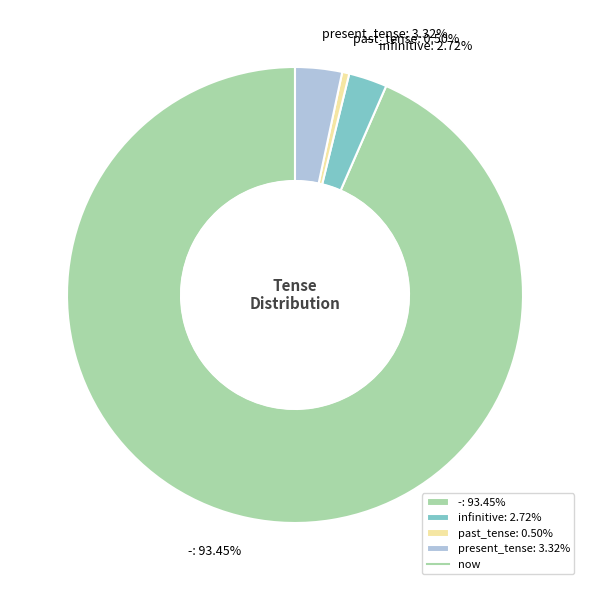

The present_tense slice represents 12% of the pie. True or false?

False